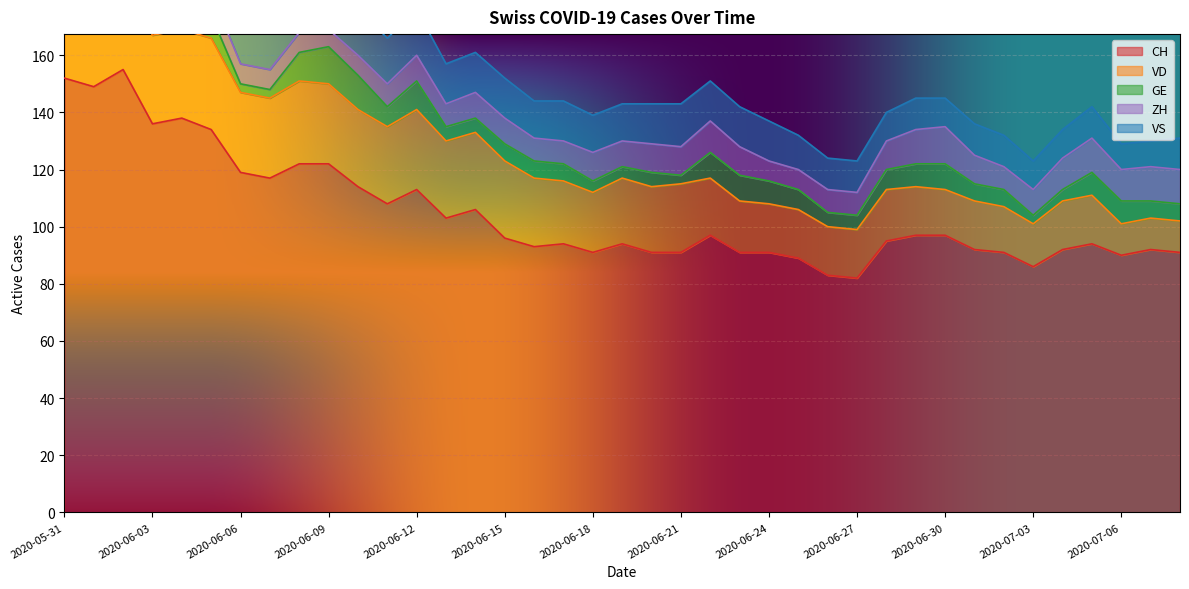

At how many categories does at least one series exceed 116?

10